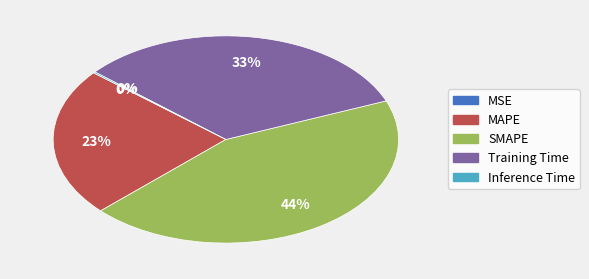

Between MAPE and Training Time, which is larger?

Training Time